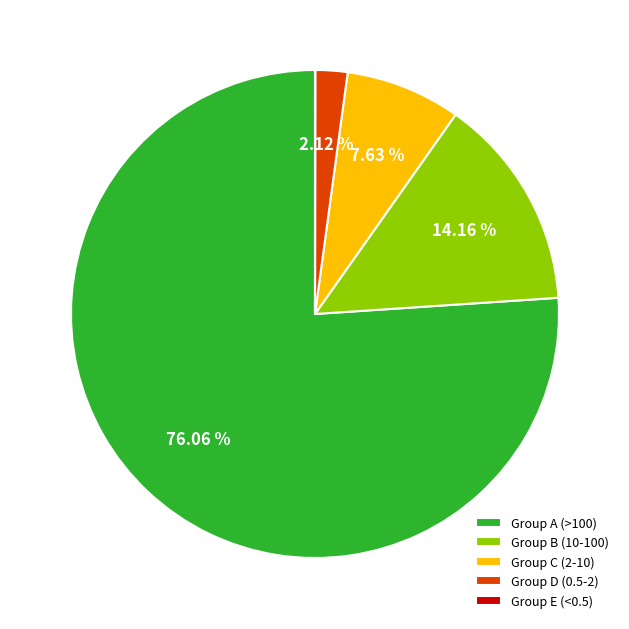

Does Group D (0.5-2) represent more than half of the total?

No